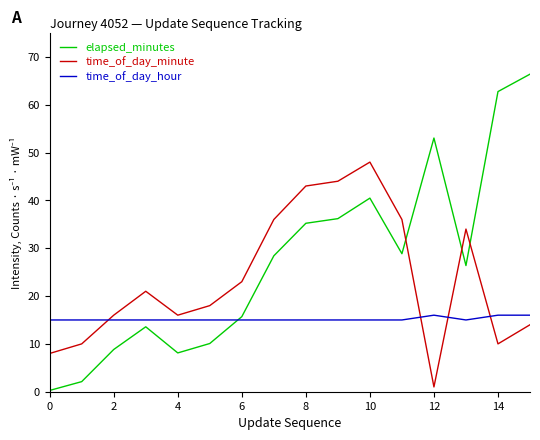

What is the lowest value of the time_of_day_hour series?

15.0